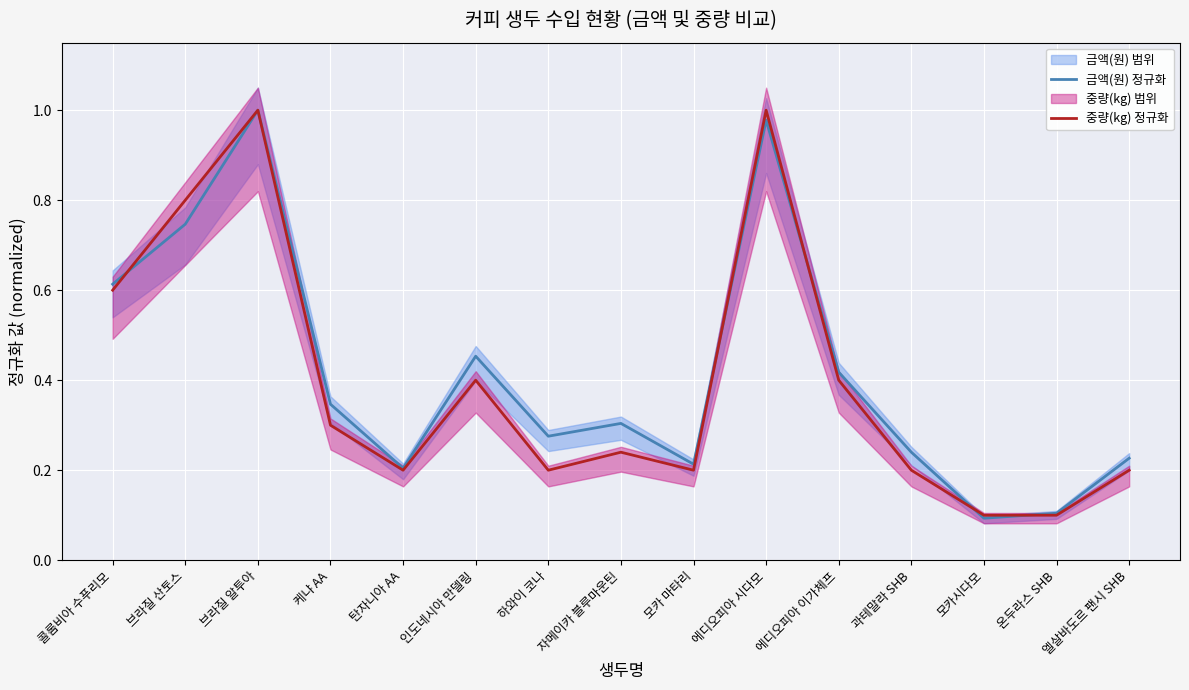

Where do 금액(원) 정규화 and 중량(kg) 정규화 first cross each other?

콜롬비아 수푸리모 and 브라질 산토스